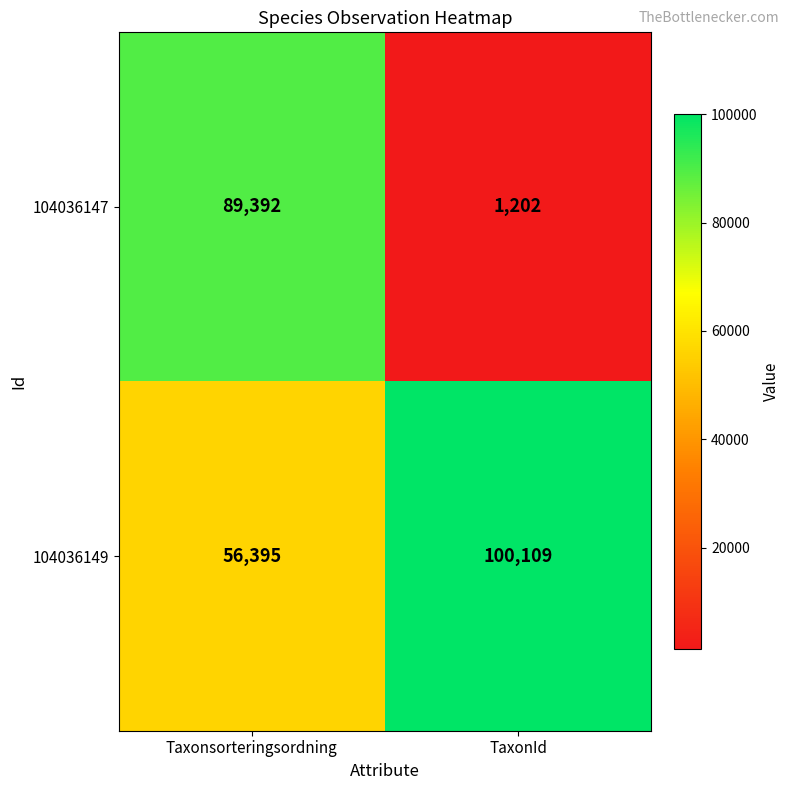

Reading left to right, list all the values displayed in this chart.

104036147: 89392	1202
104036149: 56395	100109